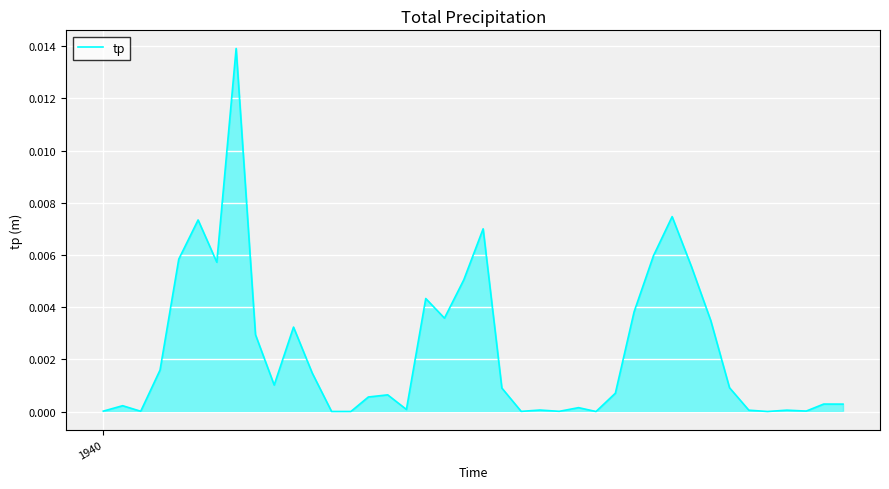

Does the chart have visible grid lines?

Yes